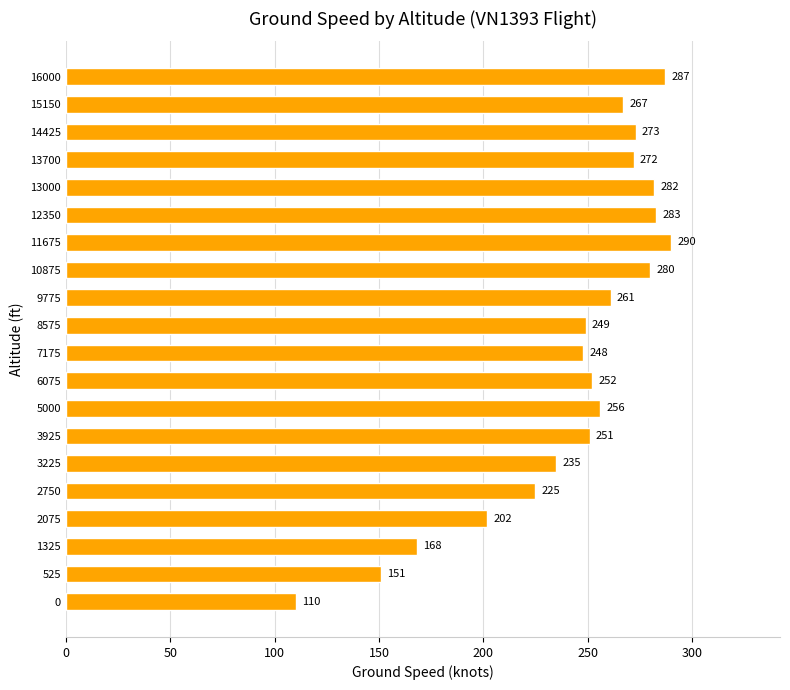

What is the average value?

242